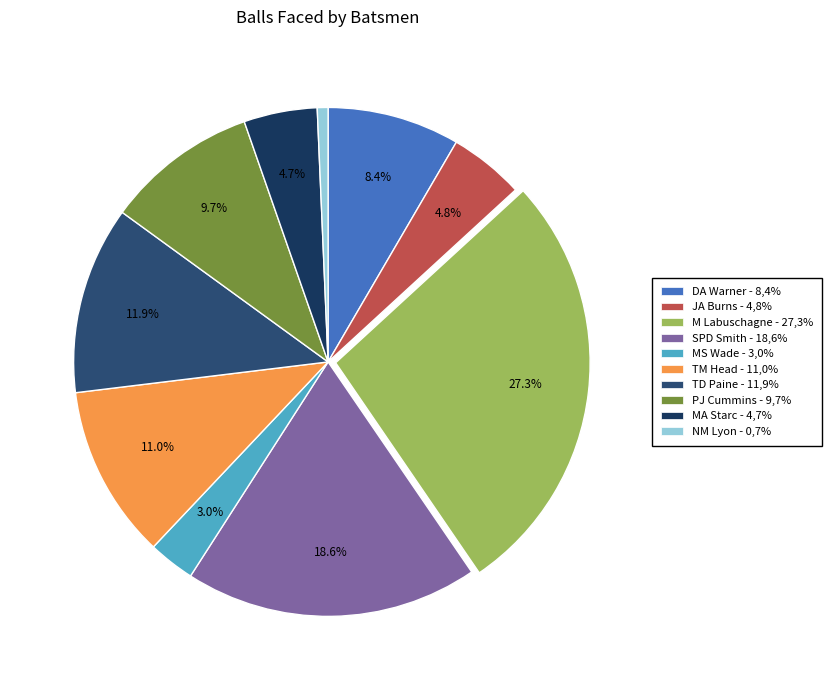

Count the number of slices in the pie.

10